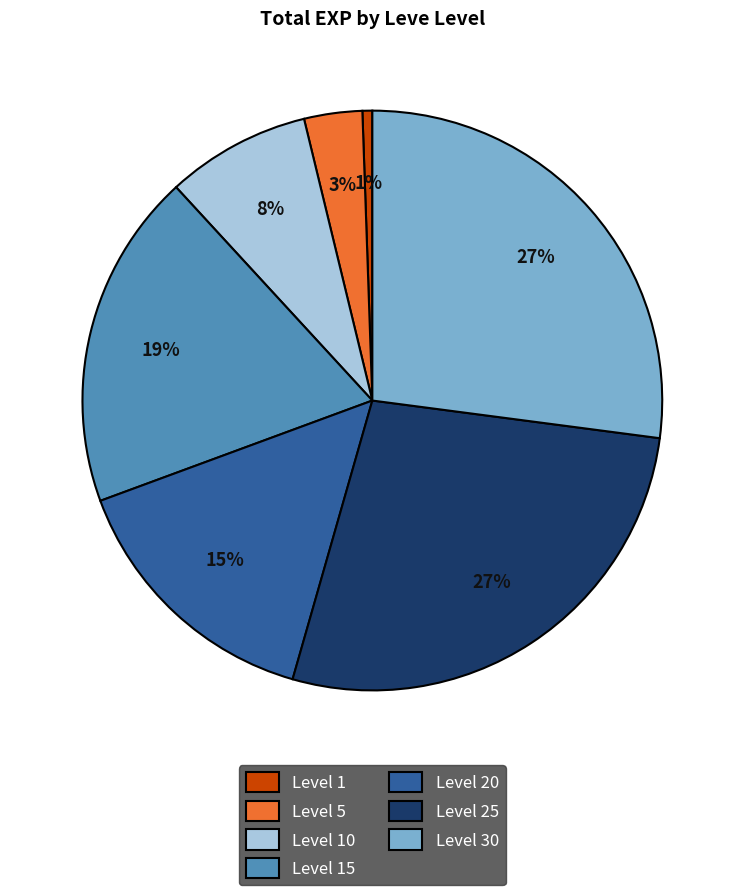

To the nearest percent, what is the combined percentage of Level 1 and Level 5?

4%